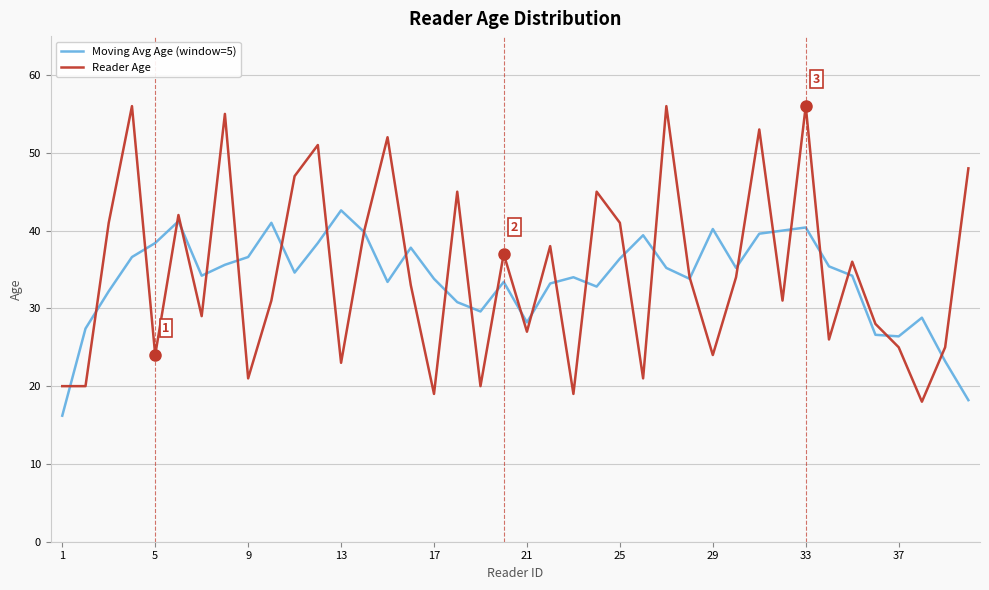

Rank the series by their maximum value, from highest to lowest.

Reader Age, Moving Avg Age (window=5)